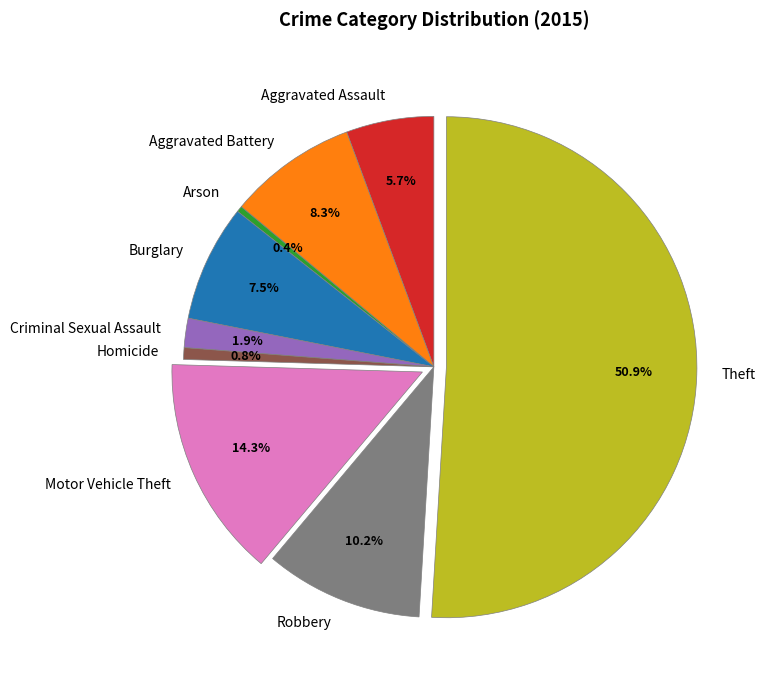

Approximately how many times larger is the value at Robbery compared to Criminal Sexual Assault?

5.4